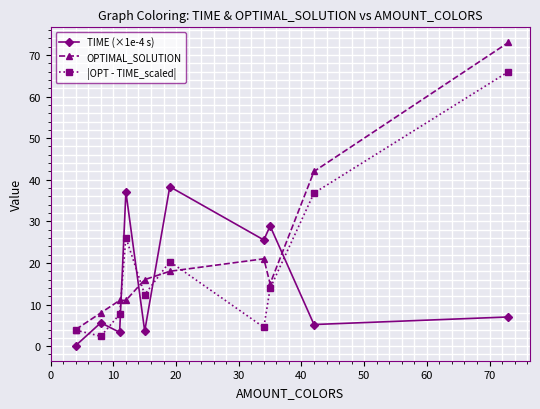

True or false: TIME (×1e-4 s) and |OPT - TIME_scaled| cross at least once.

True